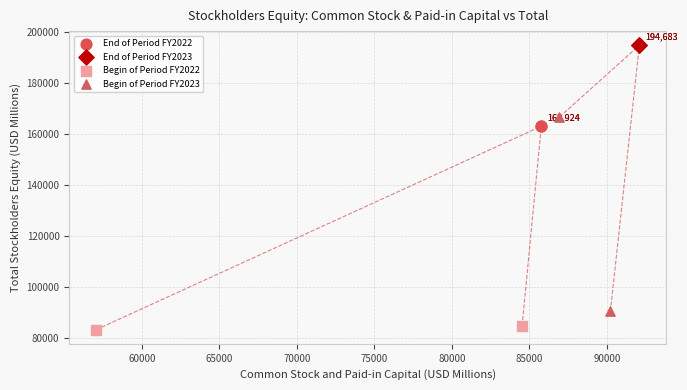

What are all the series names shown in the legend?

End of Period FY2022, End of Period FY2023, Begin of Period FY2022, Begin of Period FY2023